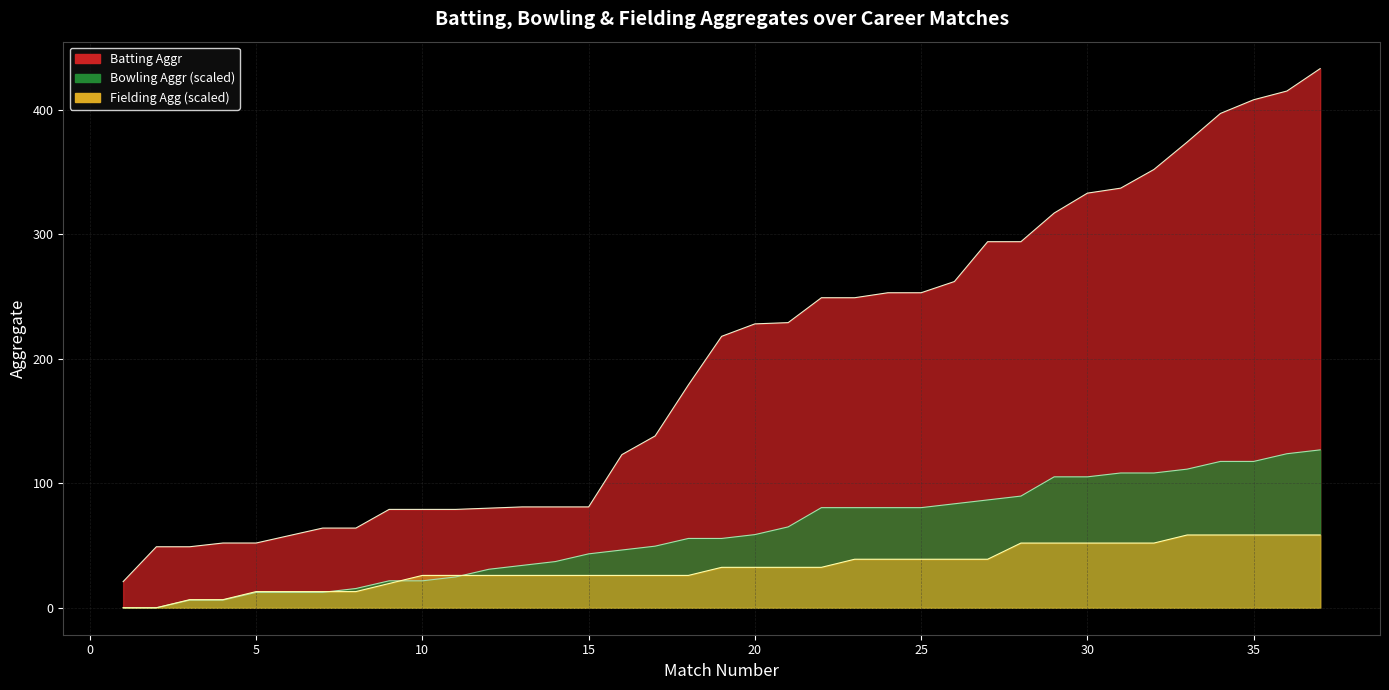

At which category is the sum across all series the highest?

37